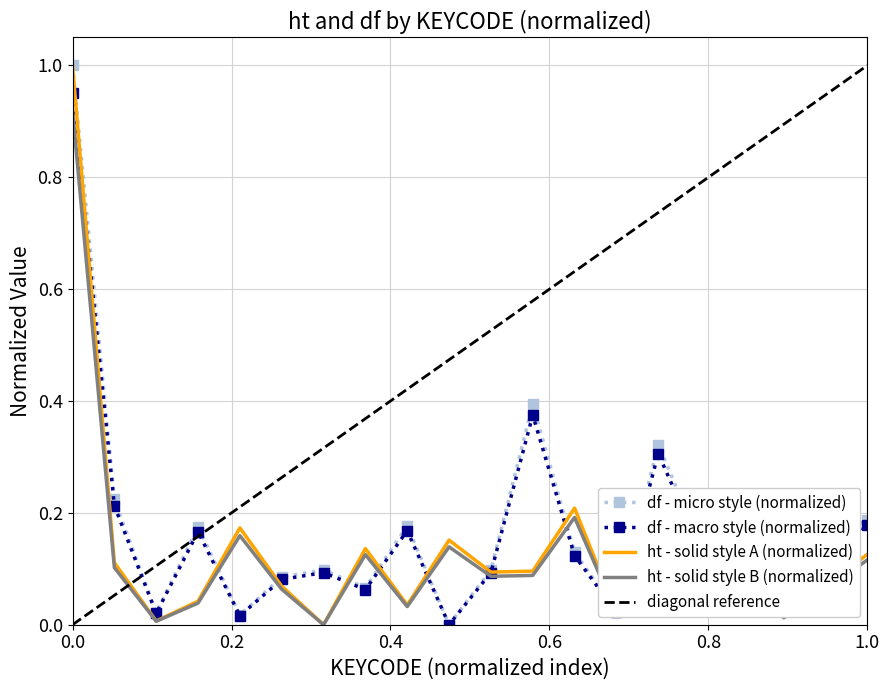

At which label does ht reach its minimum?

32